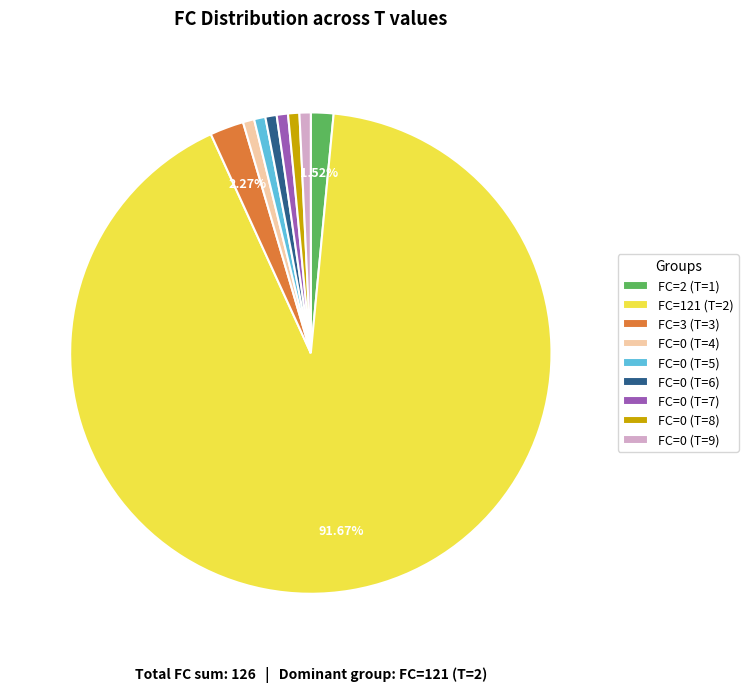

Is there any slice that represents more than half of the pie?

Yes